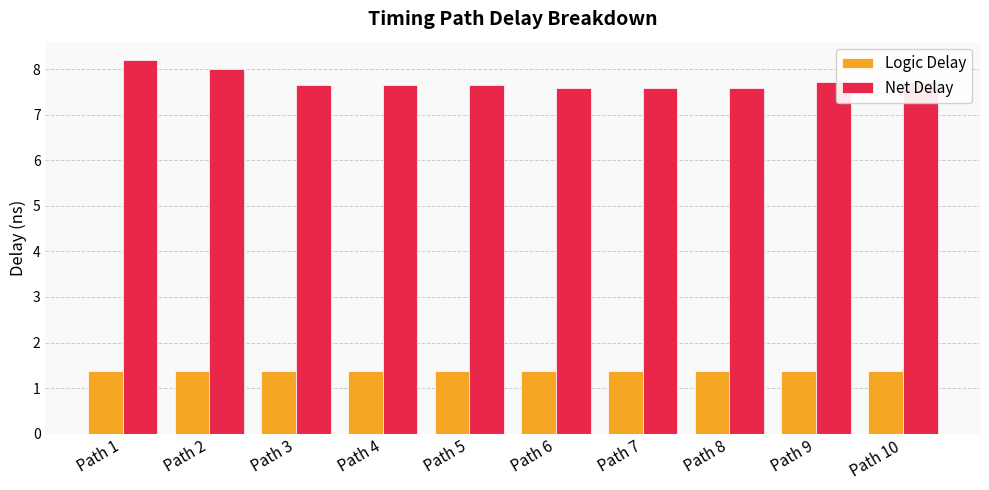

Reading left to right, transcribe all the data shown in this chart.

Logic Delay: Path 1=1.4	Path 2=1.4	Path 3=1.4	Path 4=1.4	Path 5=1.4	Path 6=1.4	Path 7=1.4	Path 8=1.4	Path 9=1.4	Path 10=1.4
Net Delay: Path 1=8.2	Path 2=8.0	Path 3=7.6	Path 4=7.6	Path 5=7.6	Path 6=7.6	Path 7=7.6	Path 8=7.6	Path 9=7.7	Path 10=7.7